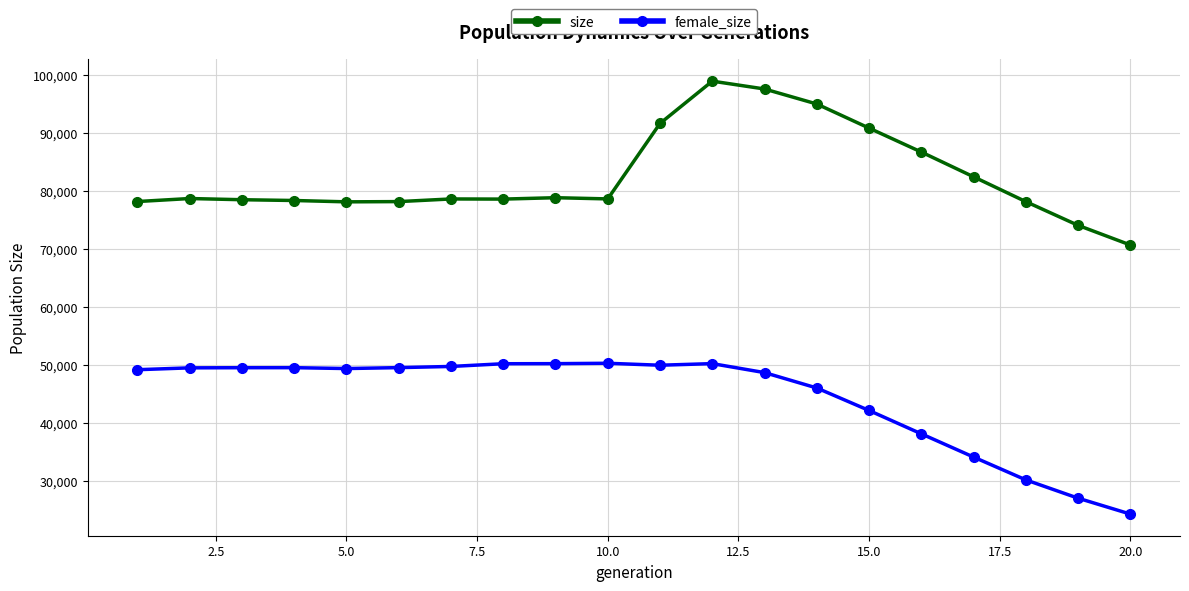

True or false: size and female_size cross at least once.

False